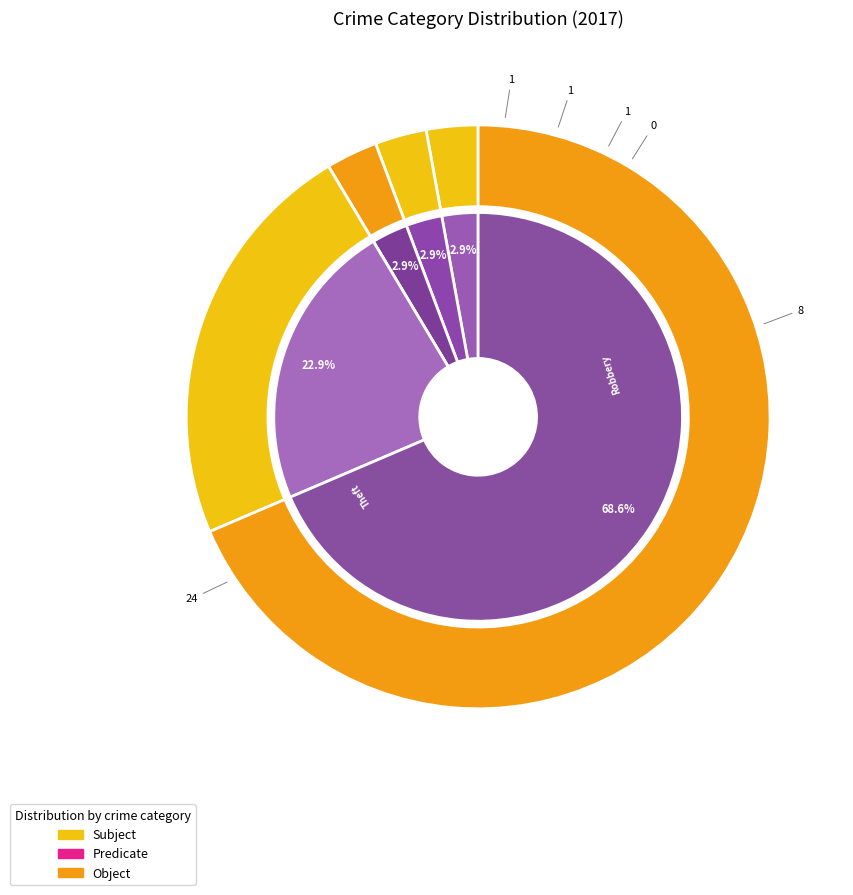

Is it true that 2 is 1% of the pie?

False